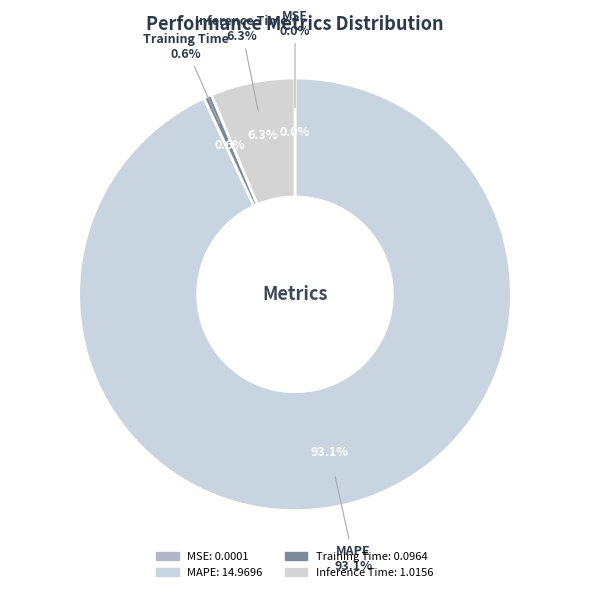

What is the change in value from MAPE to Inference Time?

-14.0